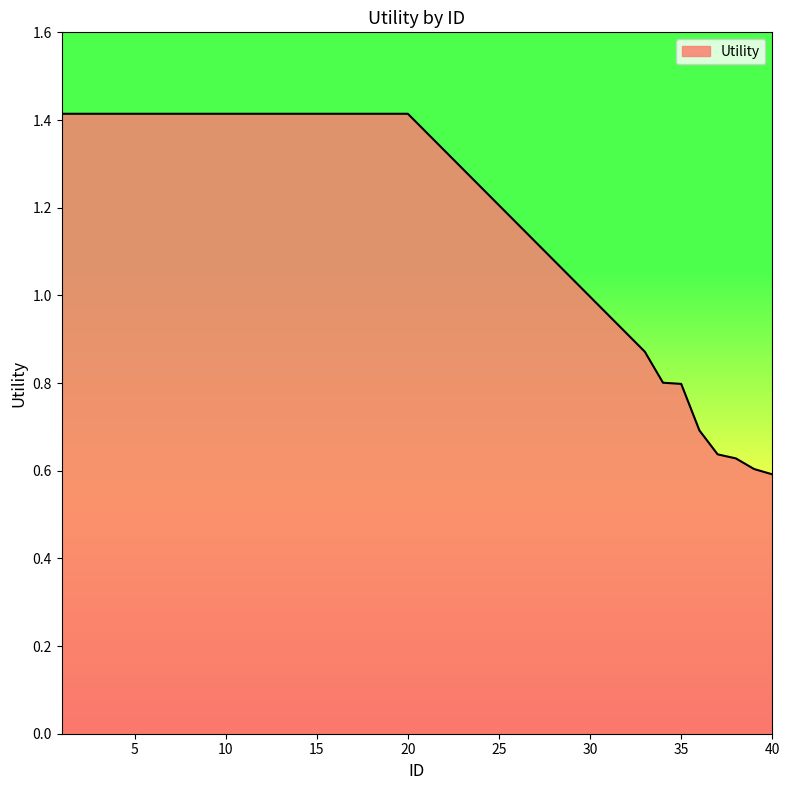

What is the difference between the maximum and minimum values?

0.8